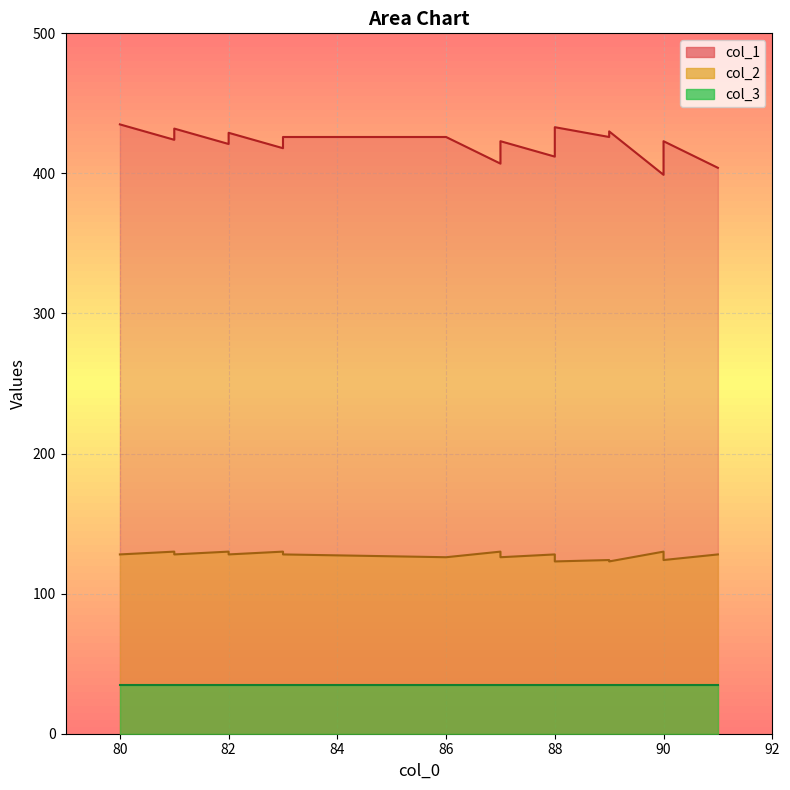

What is the lowest value of the col_2 series?

123